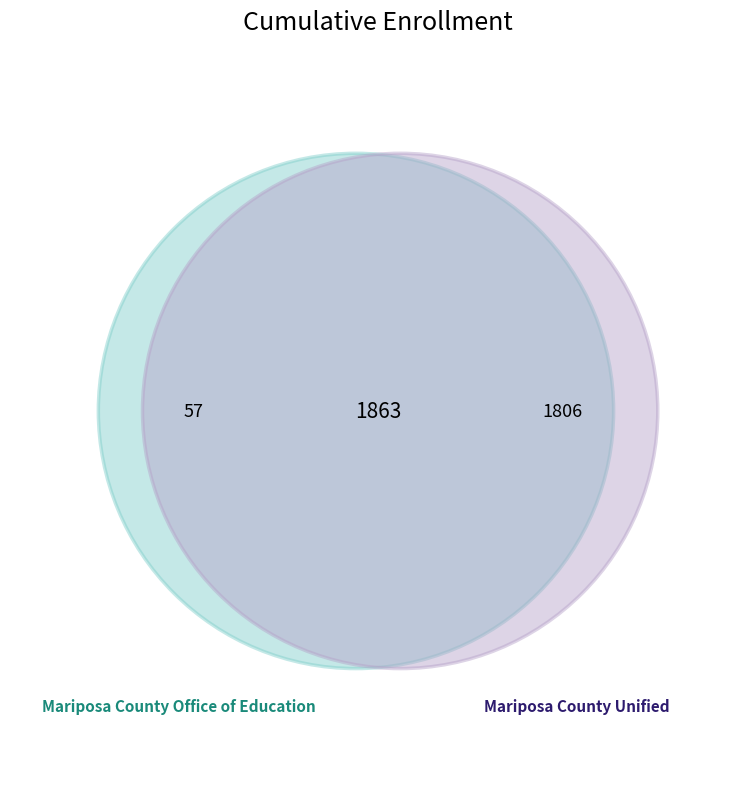

How many segments does this pie chart have?

2